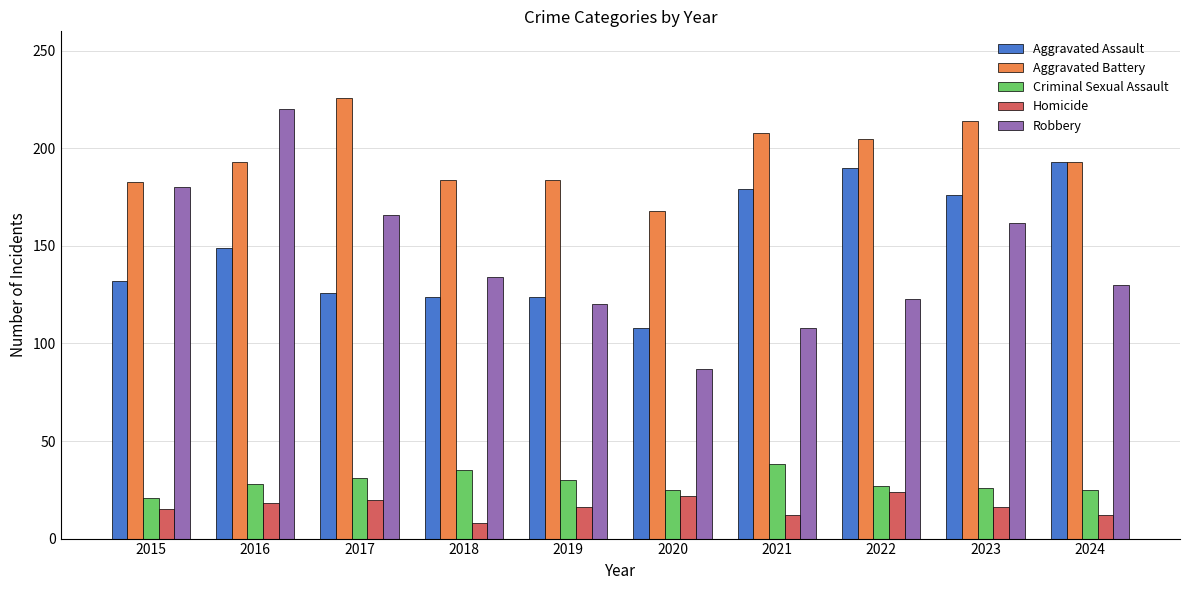

At which label is Robbery closest to 153?

2023